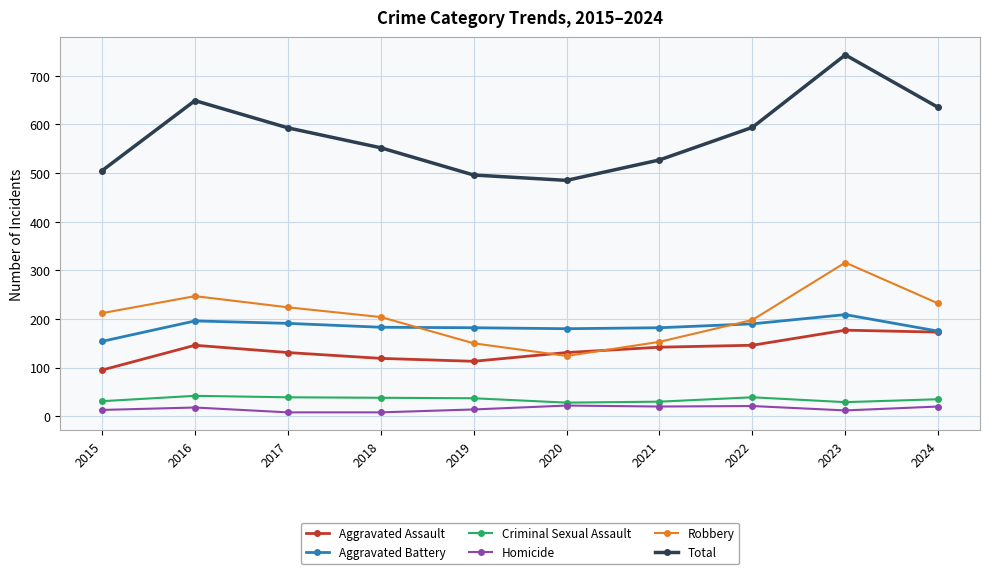

Where does the Aggravated Battery series first go above 183?

2016